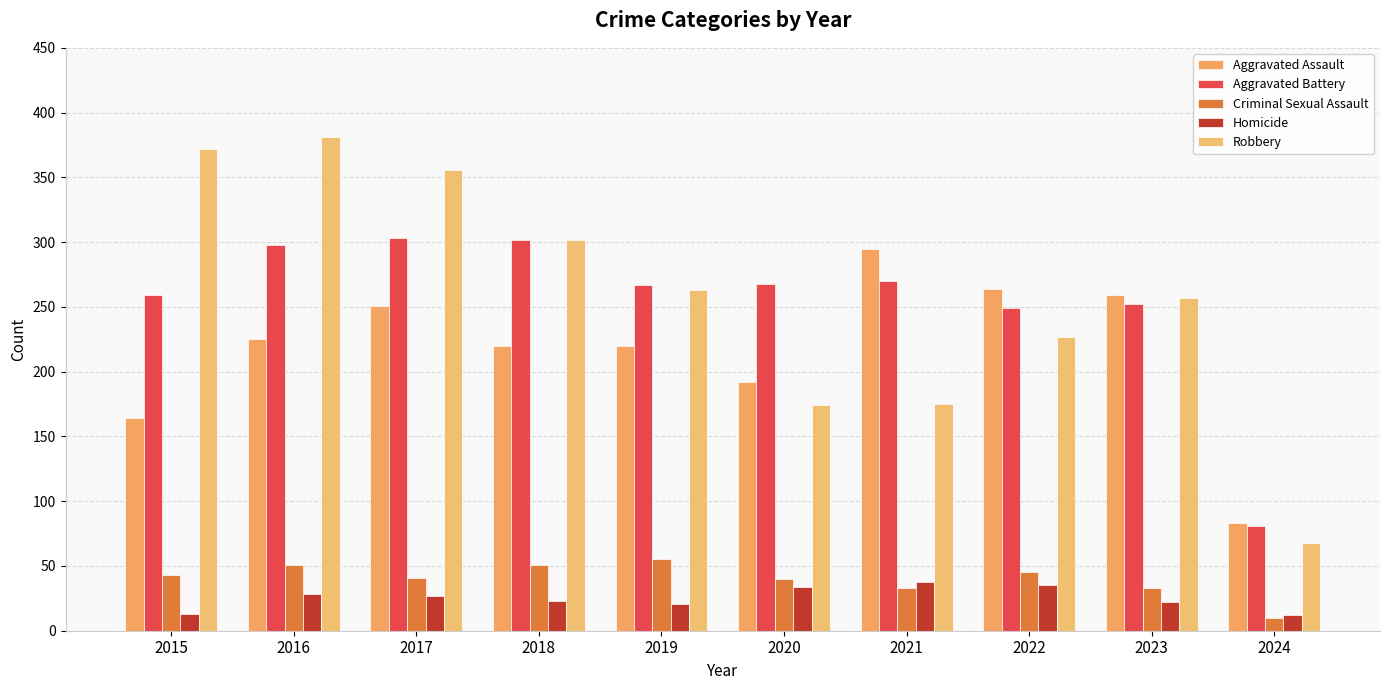

Read the Homicide value at 2019, to the nearest 5.

20